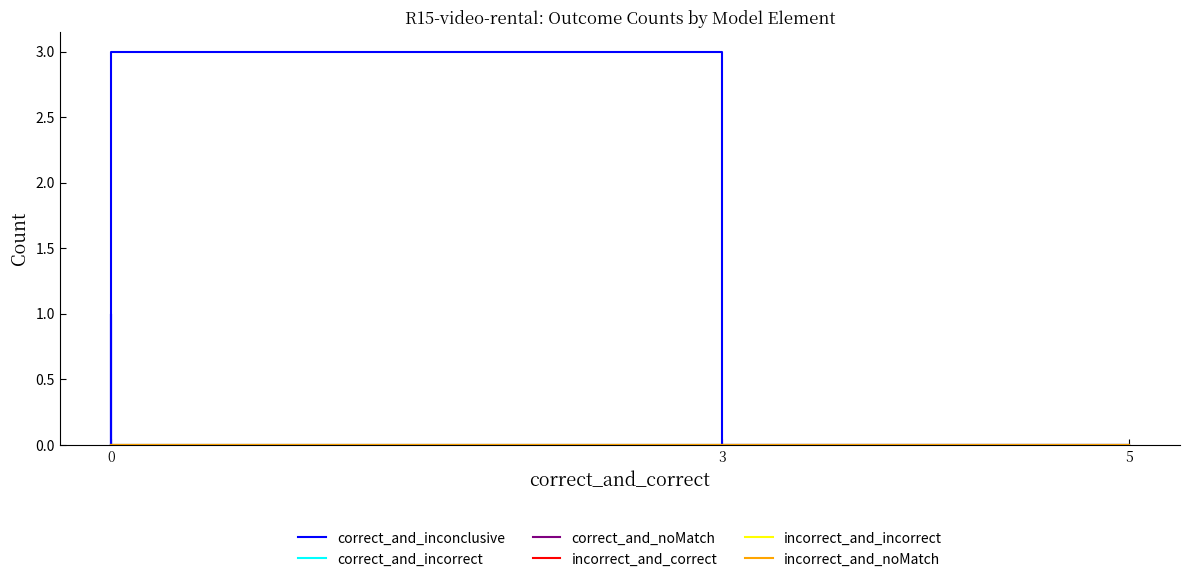

Between 3 and 5, which is larger?

3